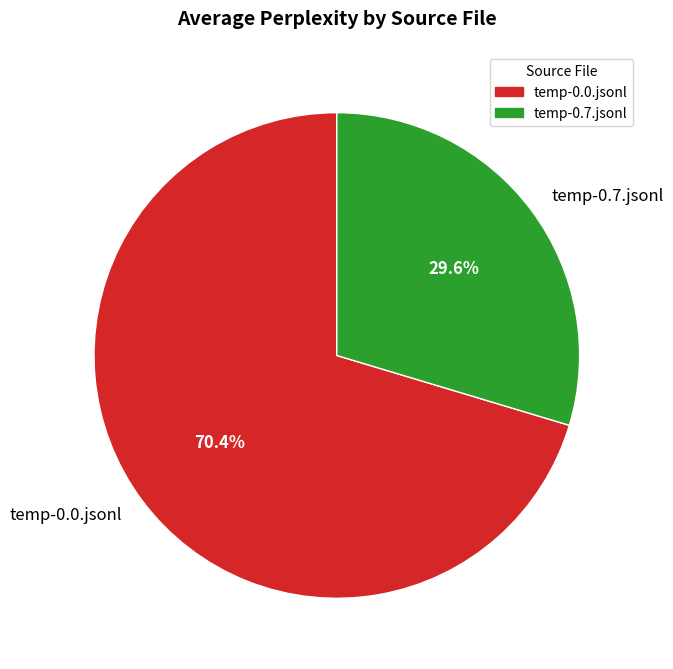

Count the number of slices in the pie.

2